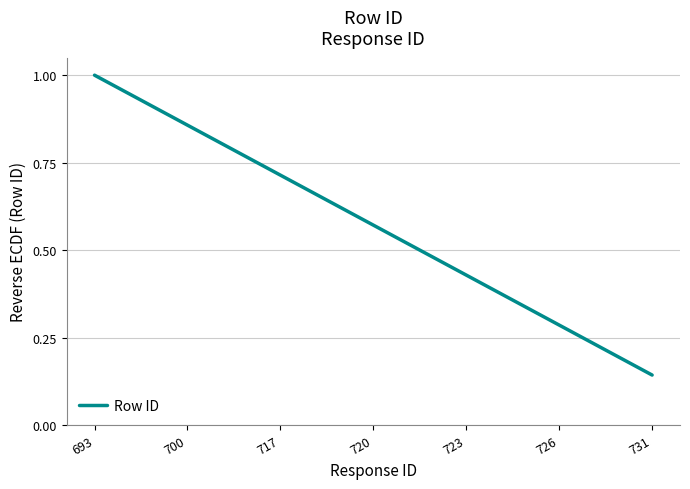

Rank the categories by value from highest to lowest.

693, 700, 717, 720, 723, 726, 731